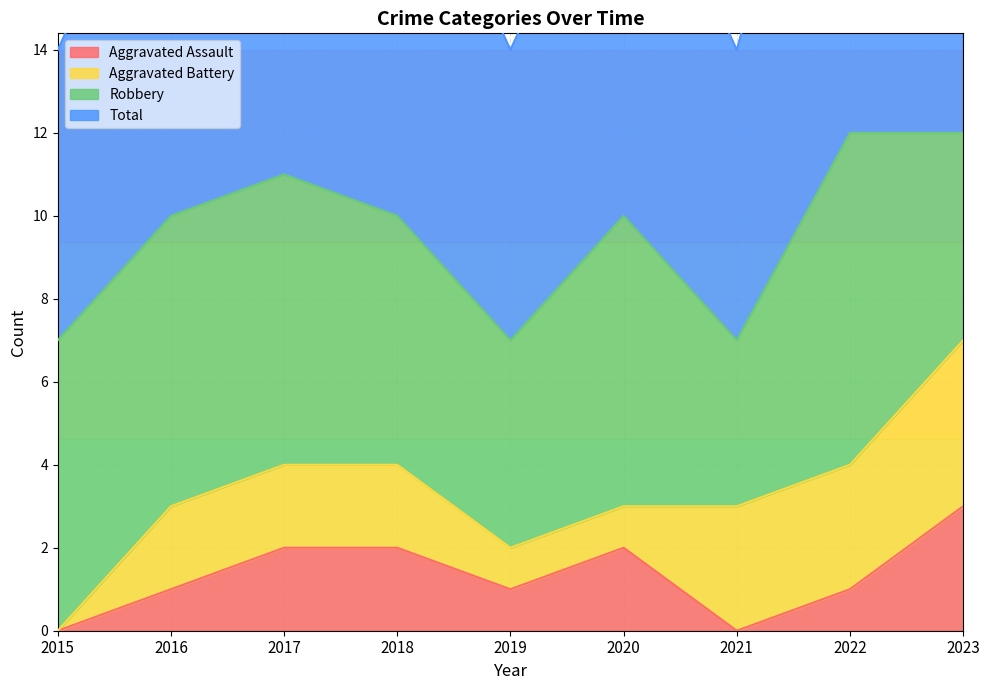

The value of Aggravated Assault at 2021 is -1. True or false?

False